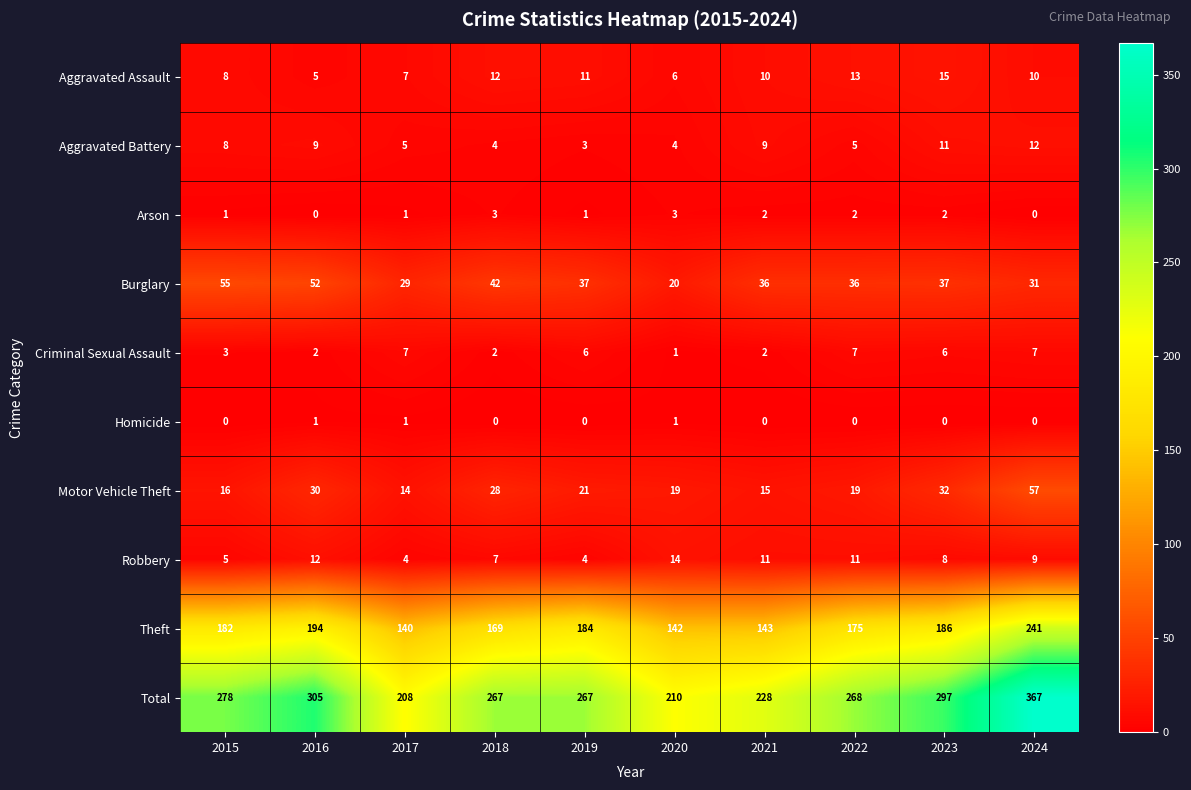

What is the difference between the maximum and minimum values in the Aggravated Assault series?

10